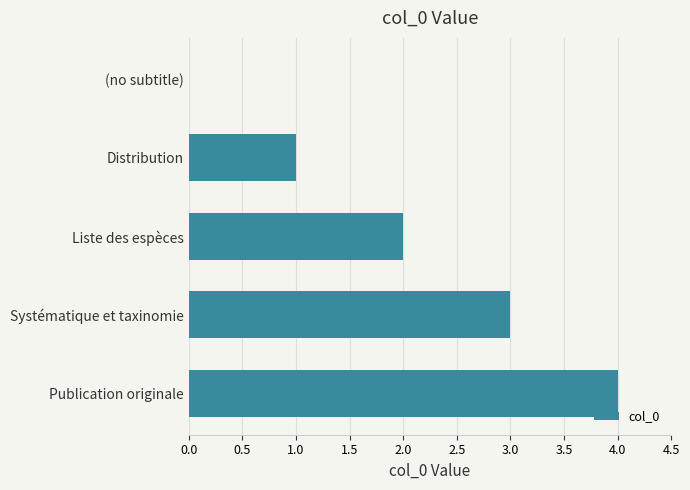

At which category does the chart reach its peak across all series?

Publication originale